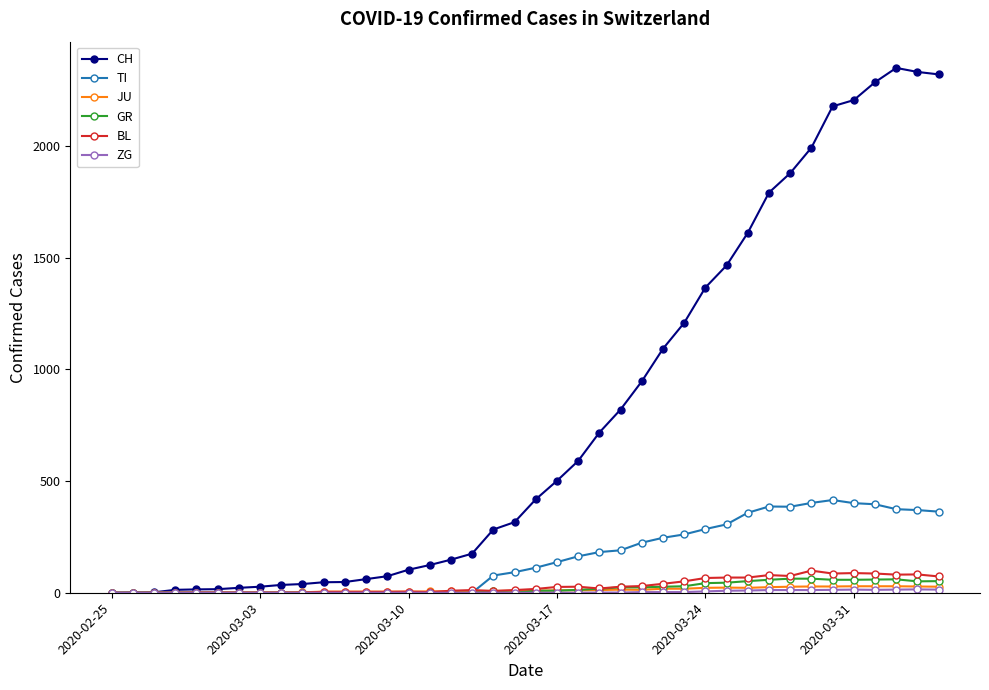

How many series are shown in this chart?

6